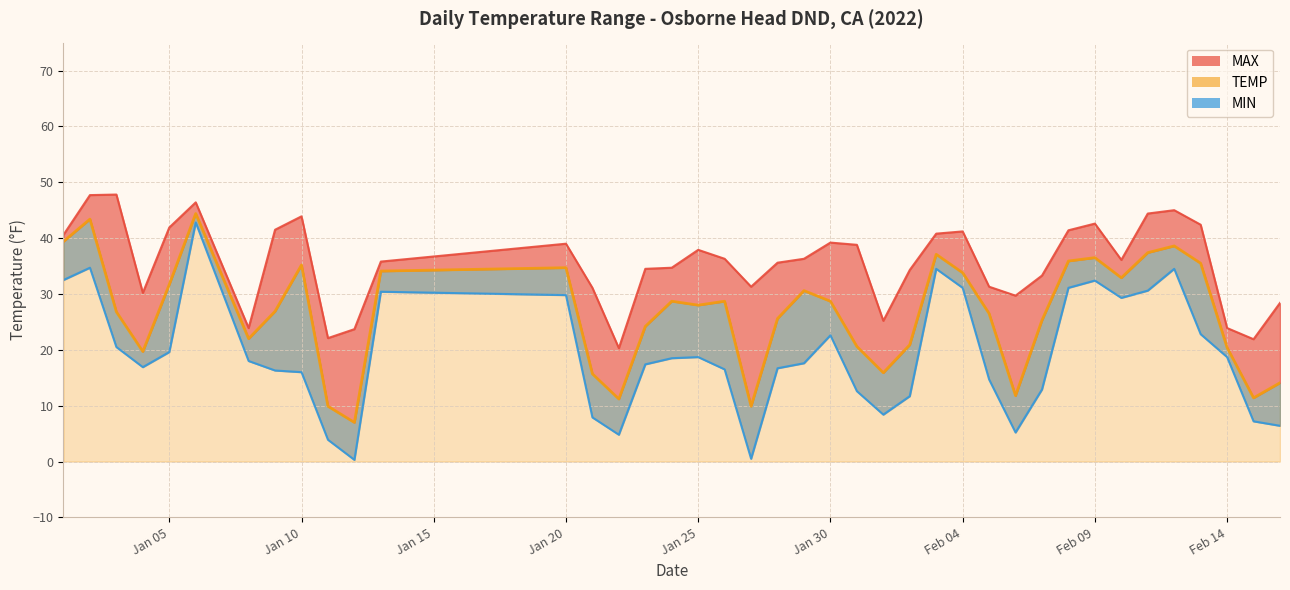

What is the maximum value for MAX?

47.8